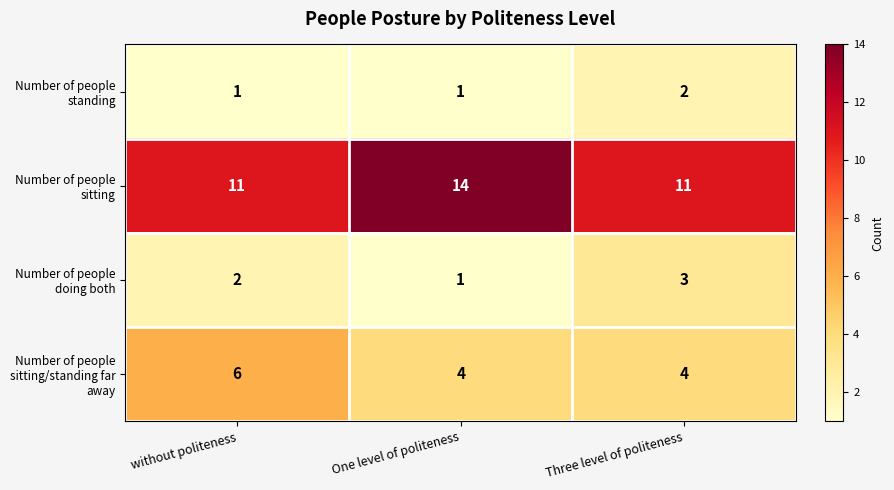

Reading right to left, transcribe all the data shown in this chart.

Number of people standing: Three level of politeness=2	One level of politeness=1	without politeness=1
Number of people sitting: Three level of politeness=11	One level of politeness=14	without politeness=11
Number of people doing both: Three level of politeness=3	One level of politeness=1	without politeness=2
Number of people sitting/standing far away: Three level of politeness=4	One level of politeness=4	without politeness=6